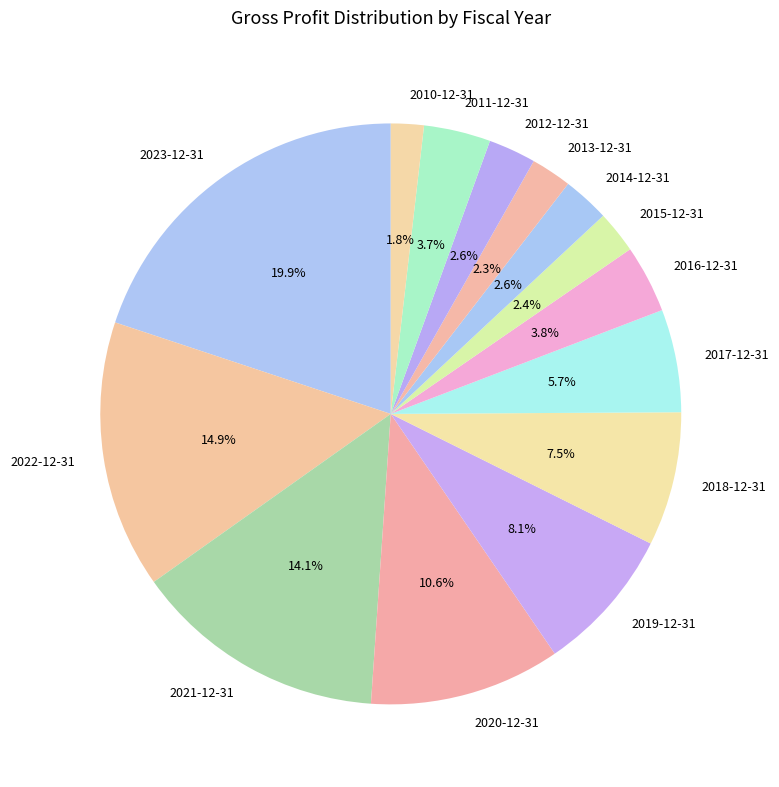

Which category has the biggest portion of the pie?

2023-12-31